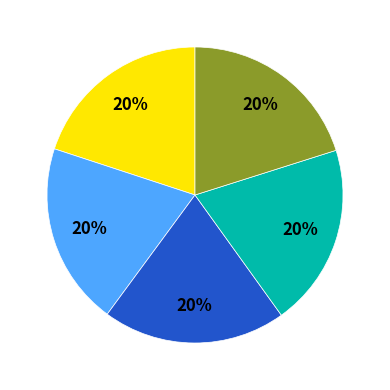

To the nearest percent, what is the average slice percentage?

20%